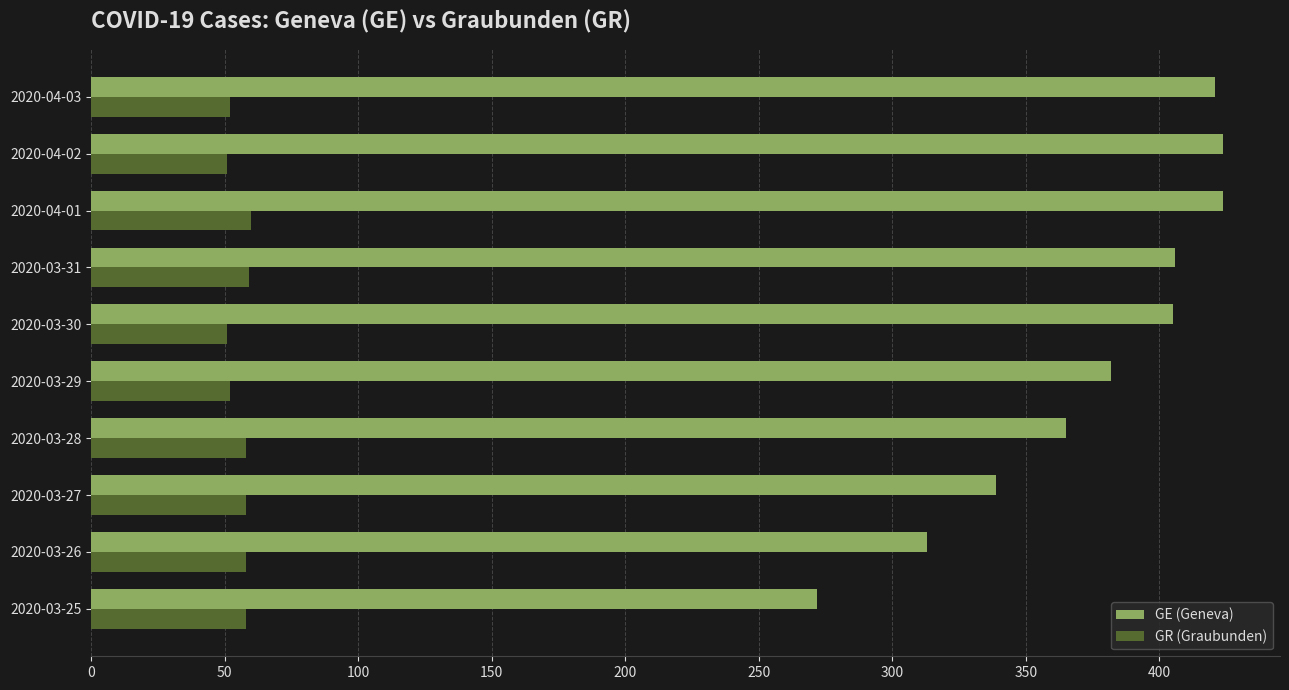

Which series changed the most between 2020-03-25 and 2020-04-02?

GE (Geneva)